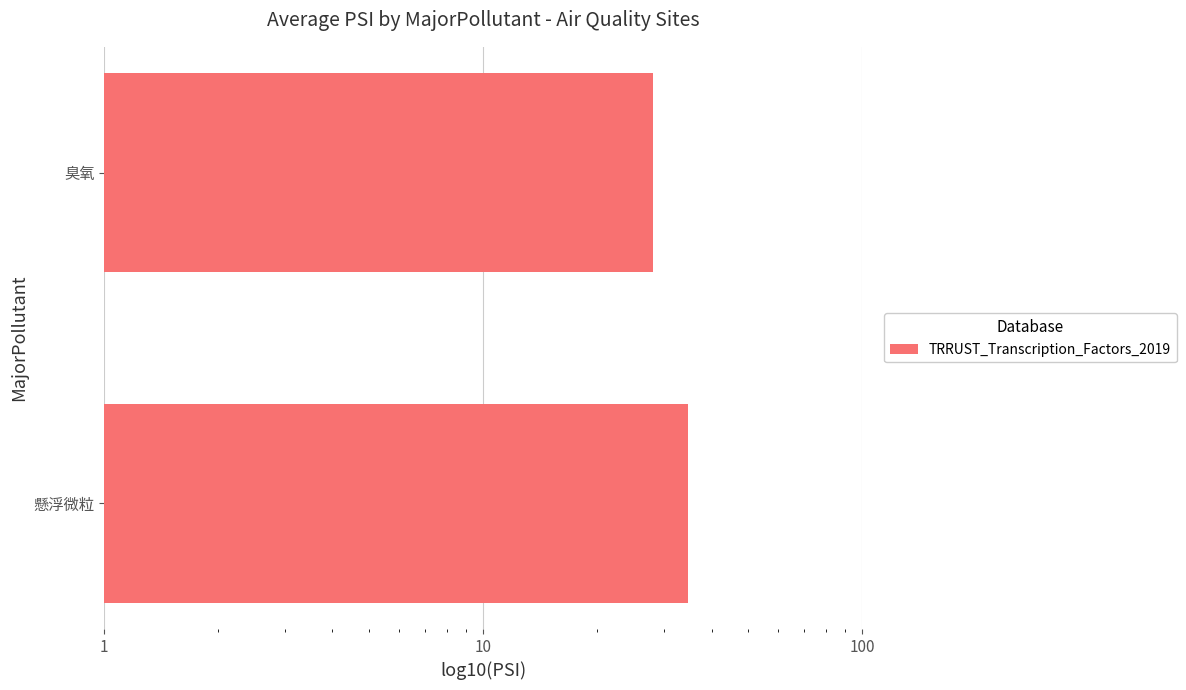

How many data points are above 34?

1